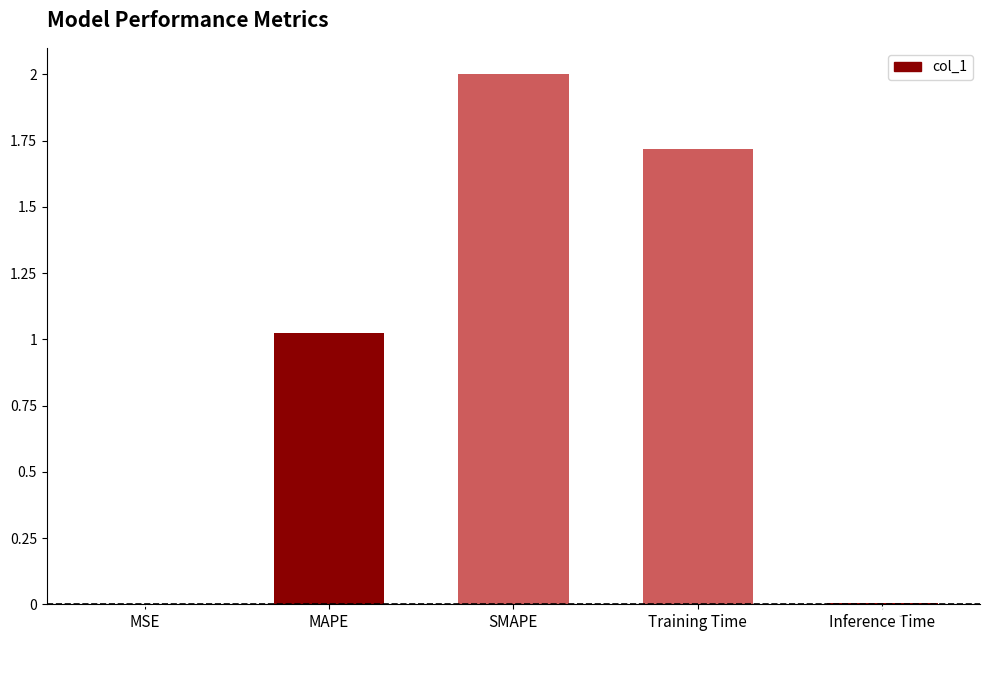

At which label is the value closest to 1?

MAPE